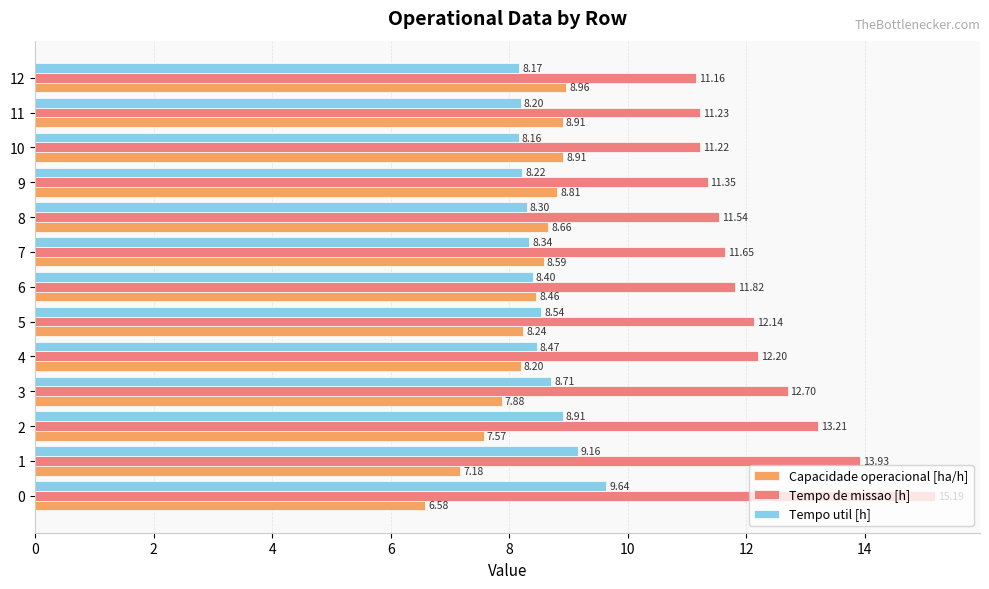

What is the sum of the Tempo de missao [h] values at 2 and 12?

24.4